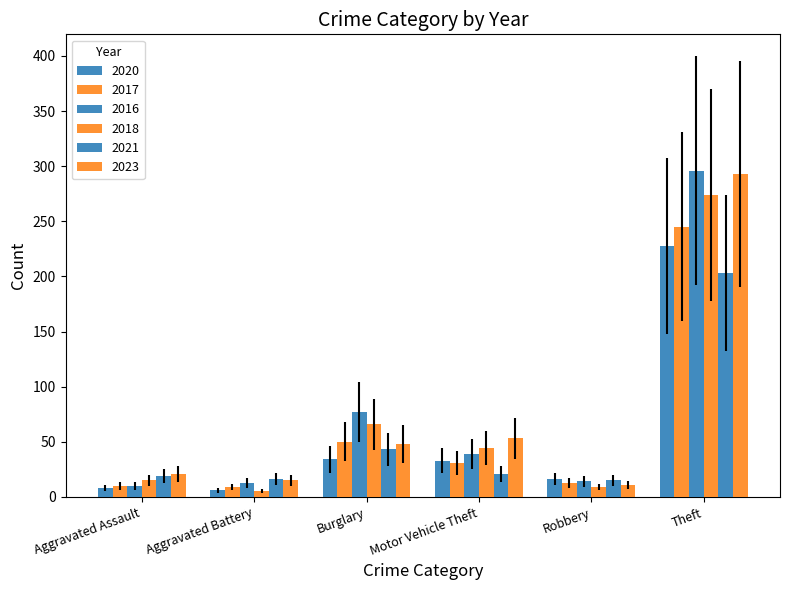

Does the chart contain stacked bars?

No